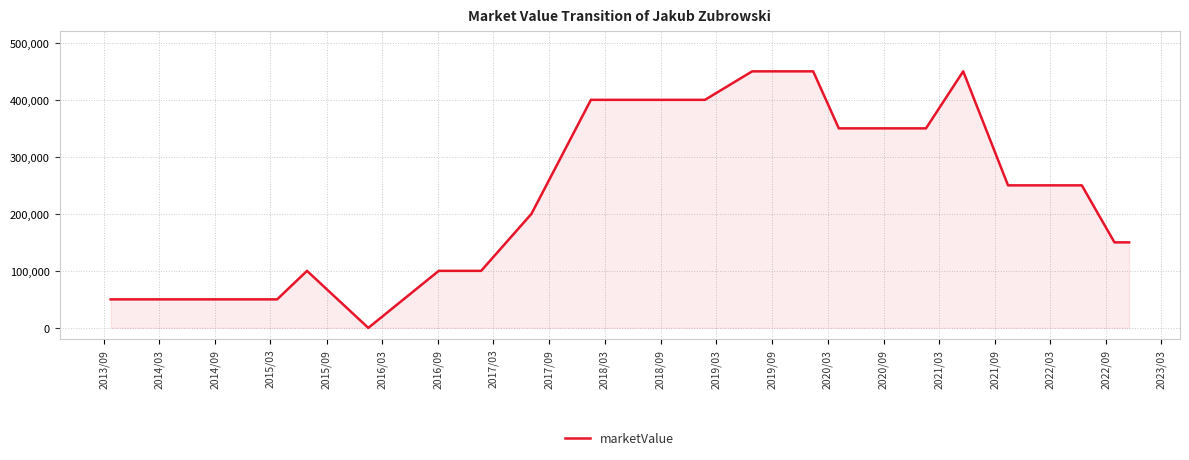

What is the difference between the maximum and minimum values?

450000